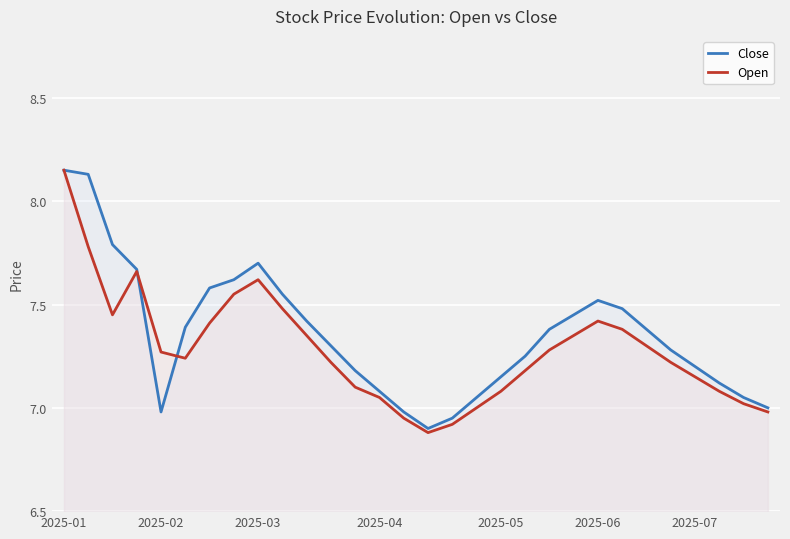

At which category is the sum across all series the highest?

2025-01